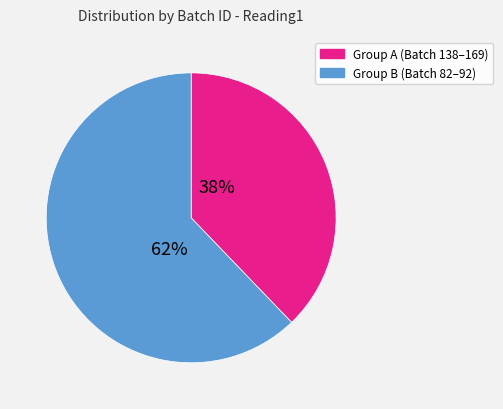

To the nearest percent, what is the difference between the largest and smallest slice percentages?

24%